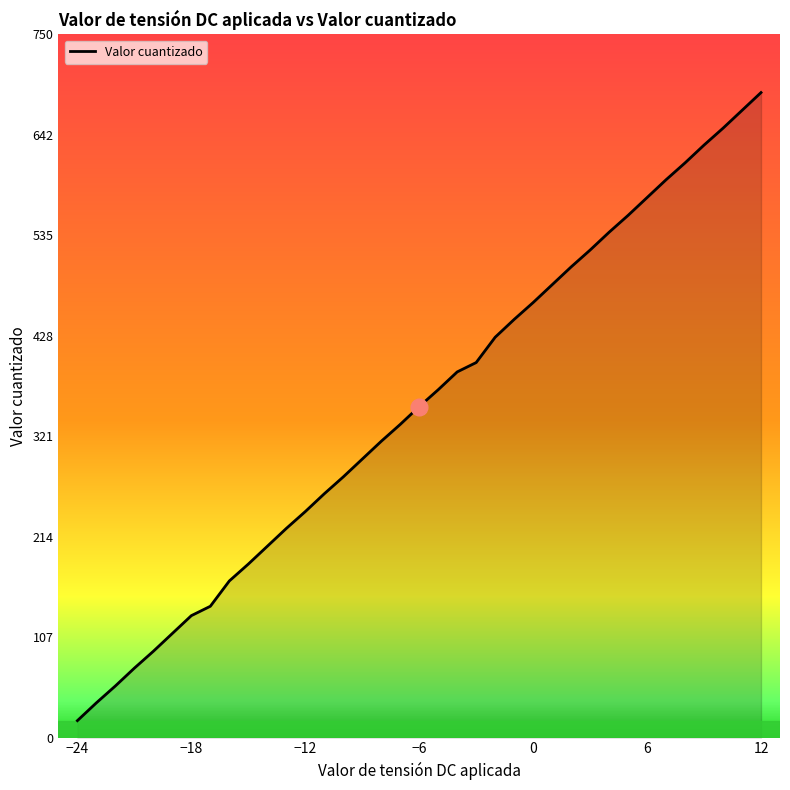

What is the greatest value displayed?

688